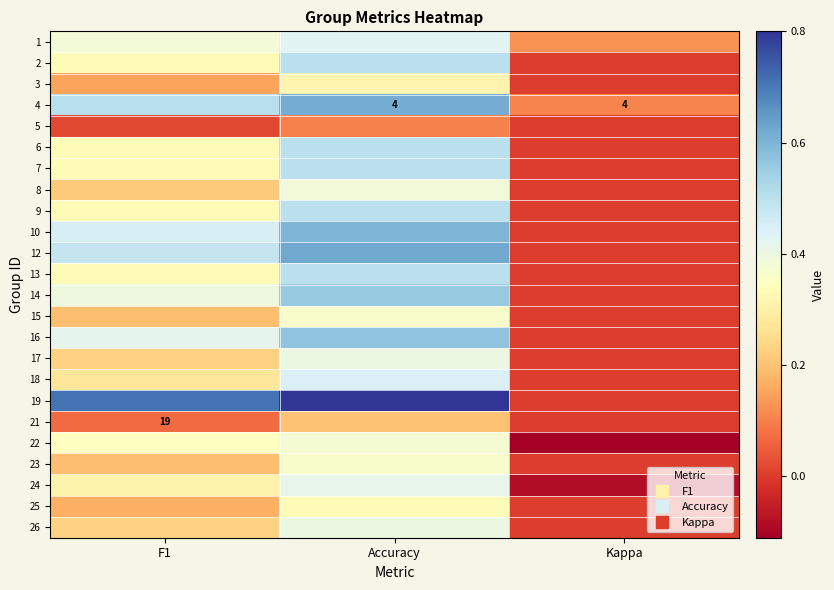

What is the total value across all series at Accuracy?

10.8